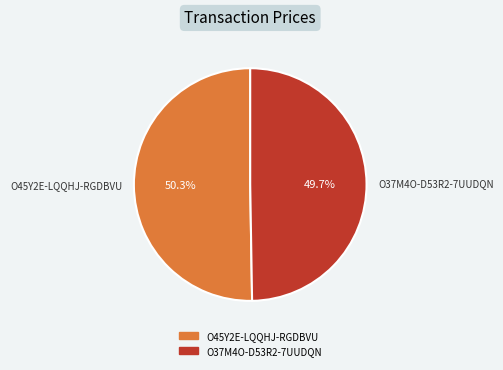

Which slice is the smallest?

O37M4O-D53R2-7UUDQN